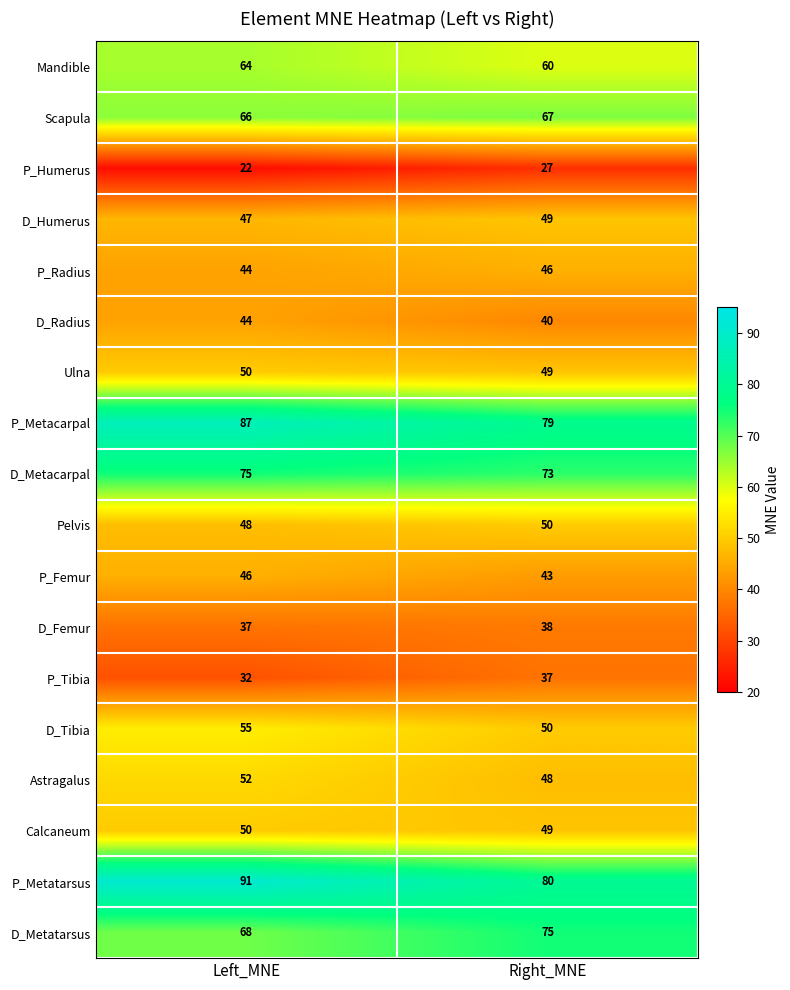

Which series has the largest total across all categories?

P_Metatarsus